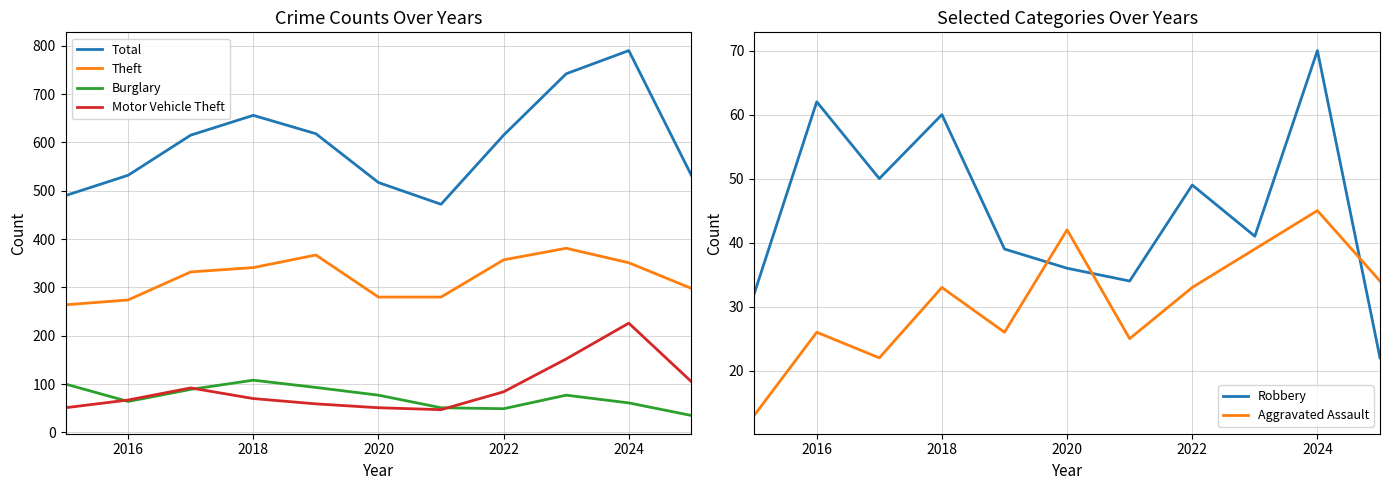

Count the number of data series in this chart.

6